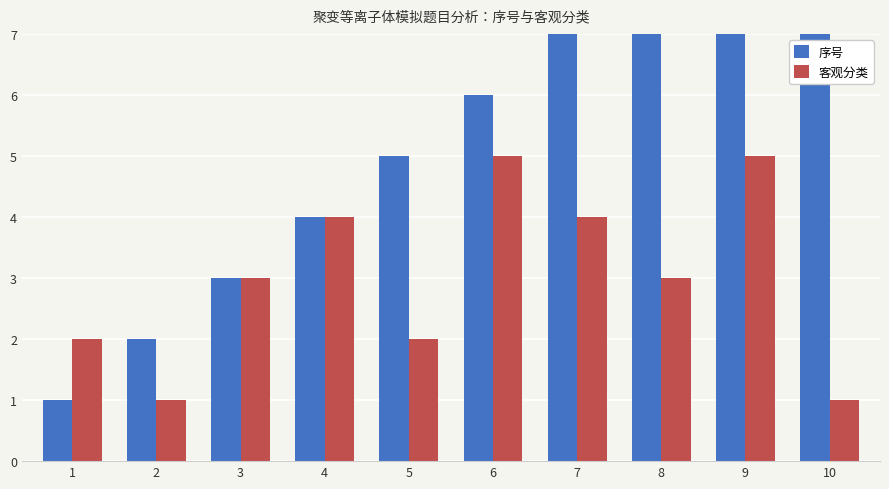

What is the difference between the 序号 values at 6 and 2?

4